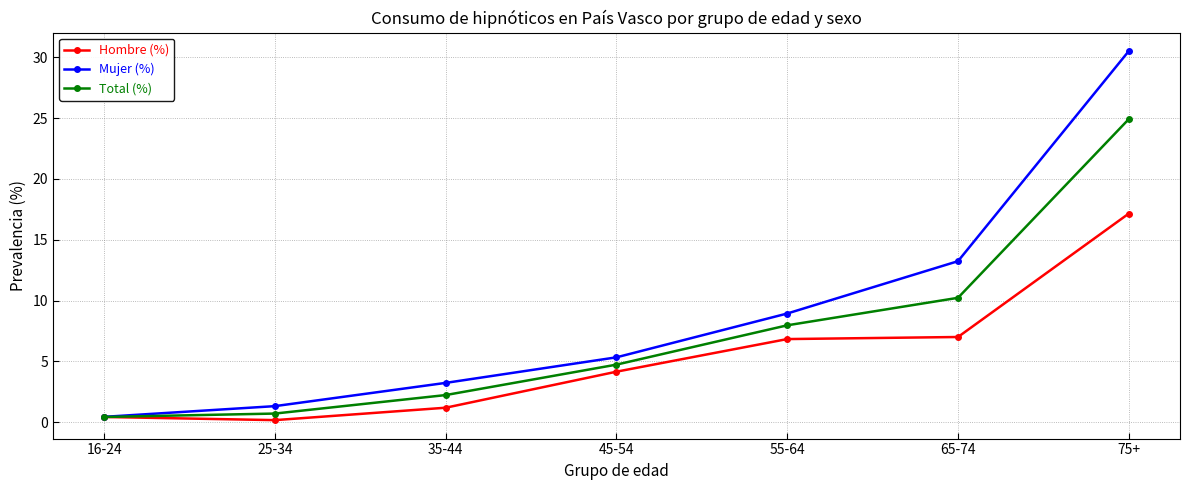

Which series has the largest range (max minus min)?

Mujer (%)